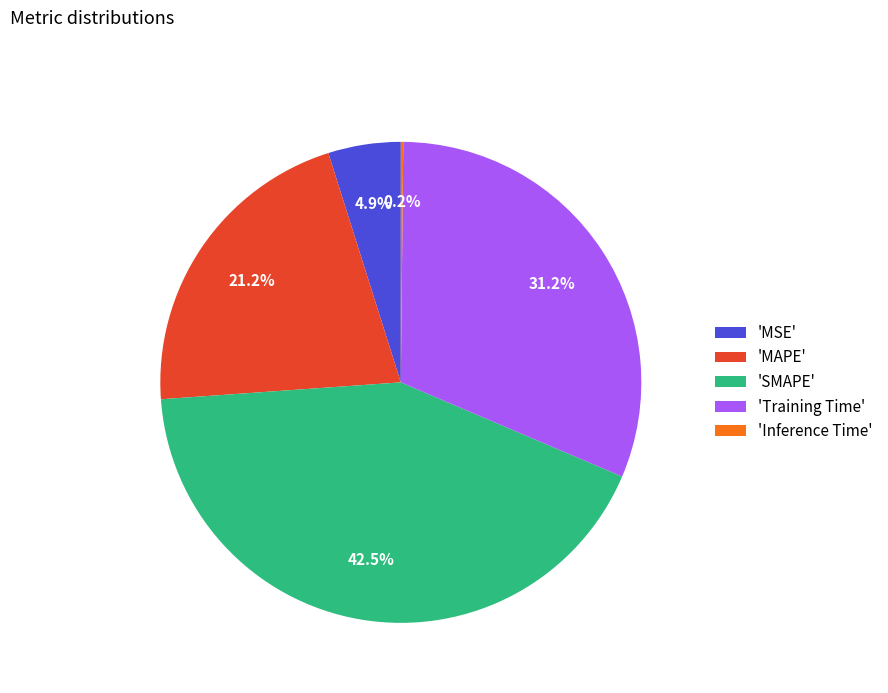

Which slice is the largest?

'SMAPE'